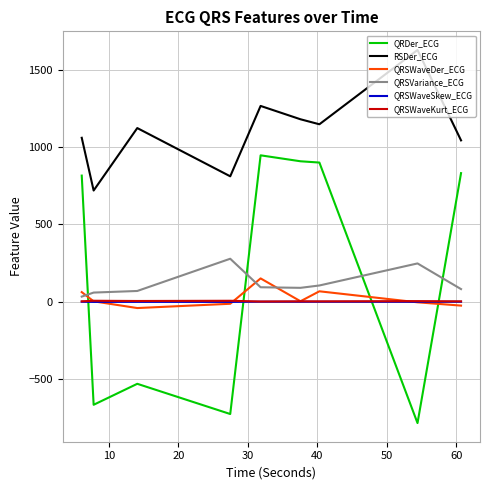

Which series has the largest total across all categories?

RSDer_ECG